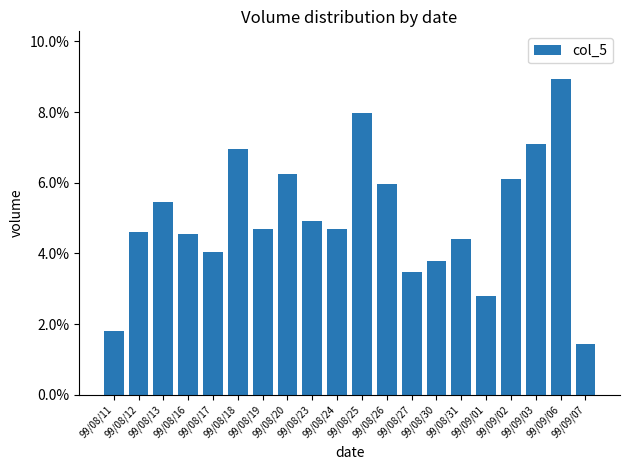

Are the bars horizontal?

No